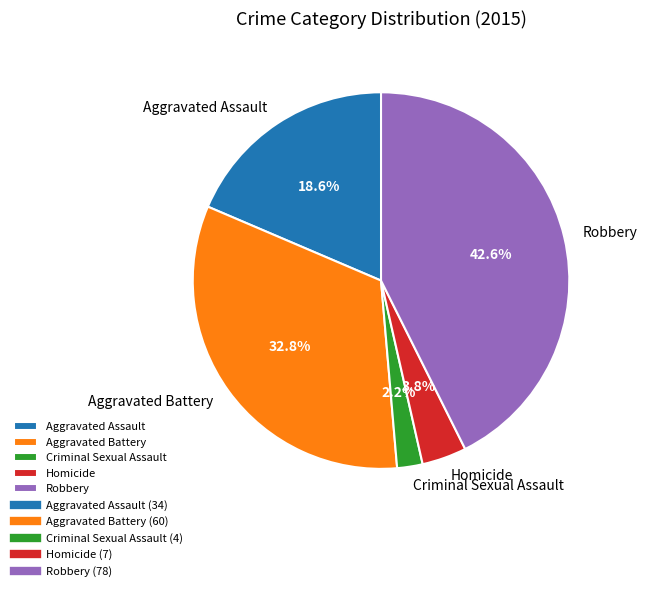

Approximately how many times larger is the value at Homicide compared to Aggravated Assault?

0.2